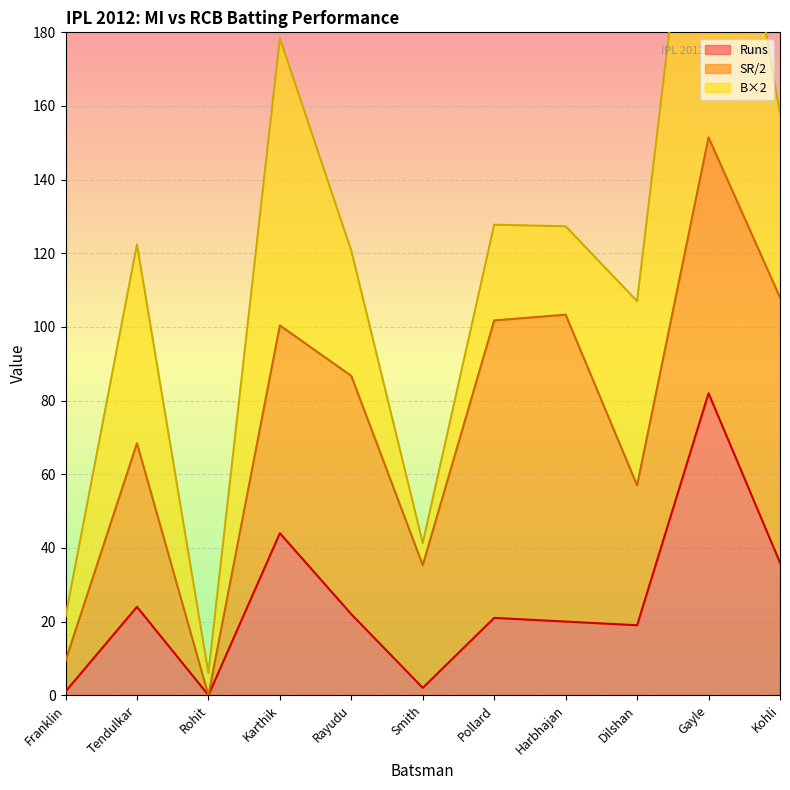

Which series has the largest range (max minus min)?

SR